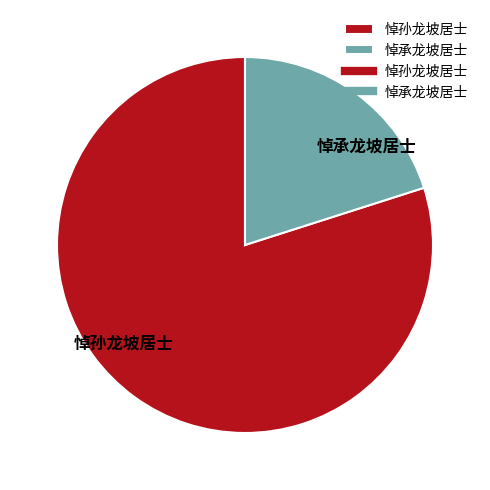

Rank the categories by value from lowest to highest.

悼承龙坡居士, 悼孙龙坡居士